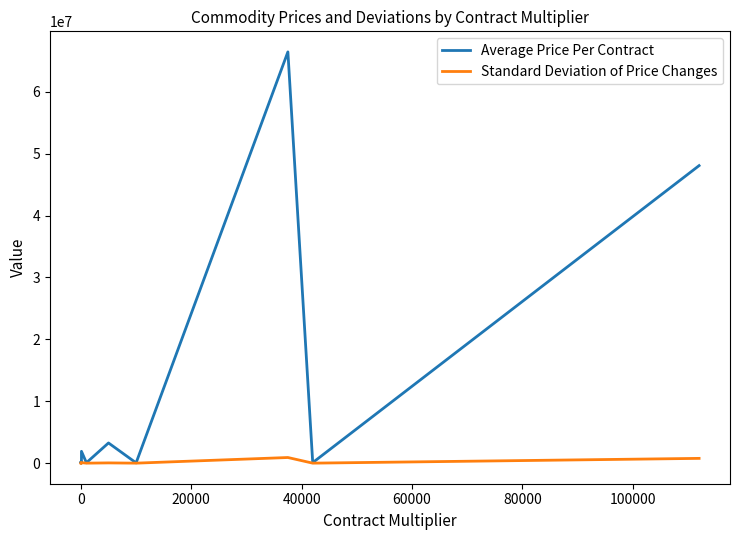

The Standard Deviation of Price Changes series shows 742.9 at 60000. True or false?

True